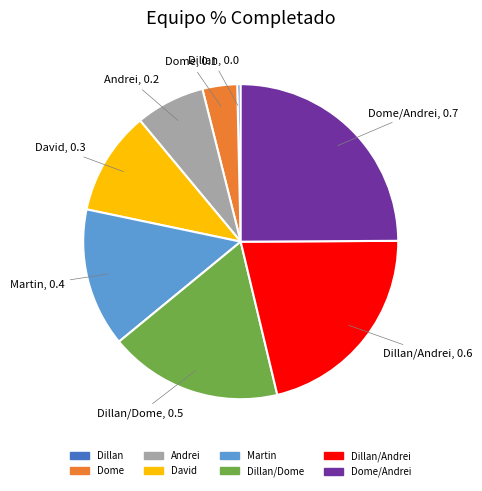

Is there any slice that represents more than half of the pie?

No